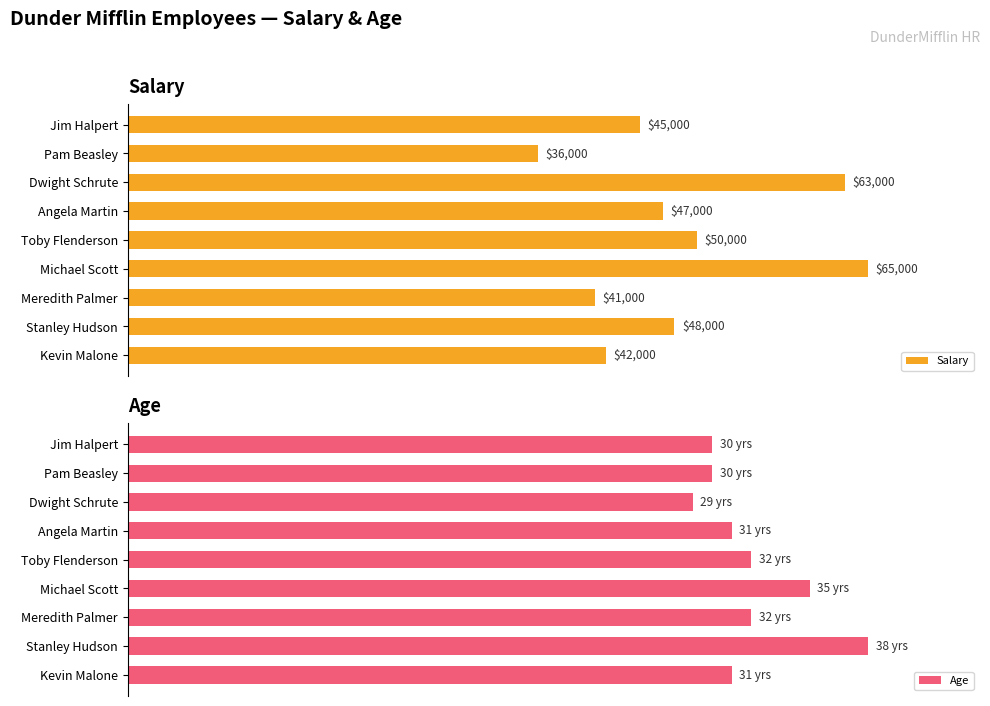

What position from the left is Kevin Malone?

9